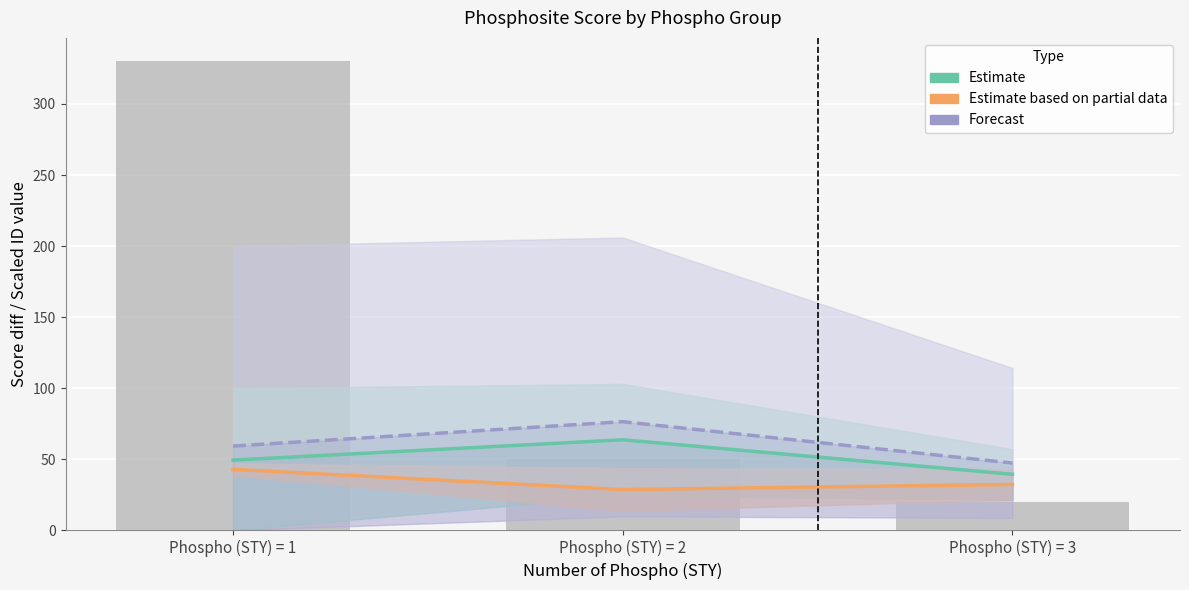

What is the smallest value displayed?

28.7